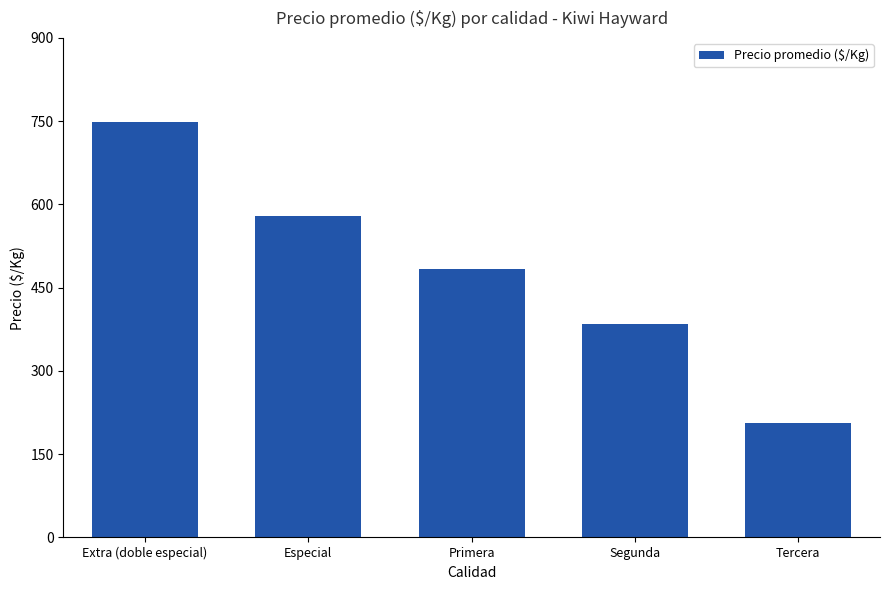

List the labels in order of value, largest first.

Extra (doble especial), Especial, Primera, Segunda, Tercera